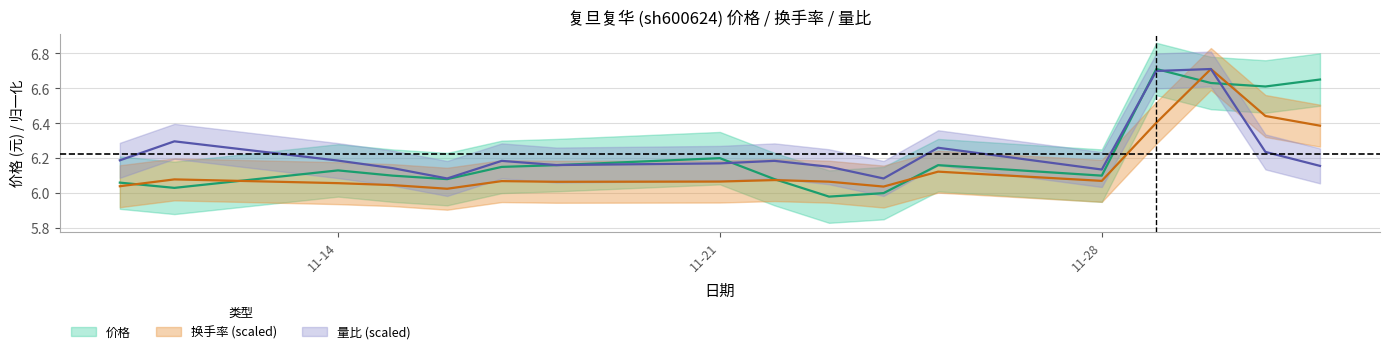

Between 2022-11-22 and 2022-12-02, which series saw the biggest shift?

价格